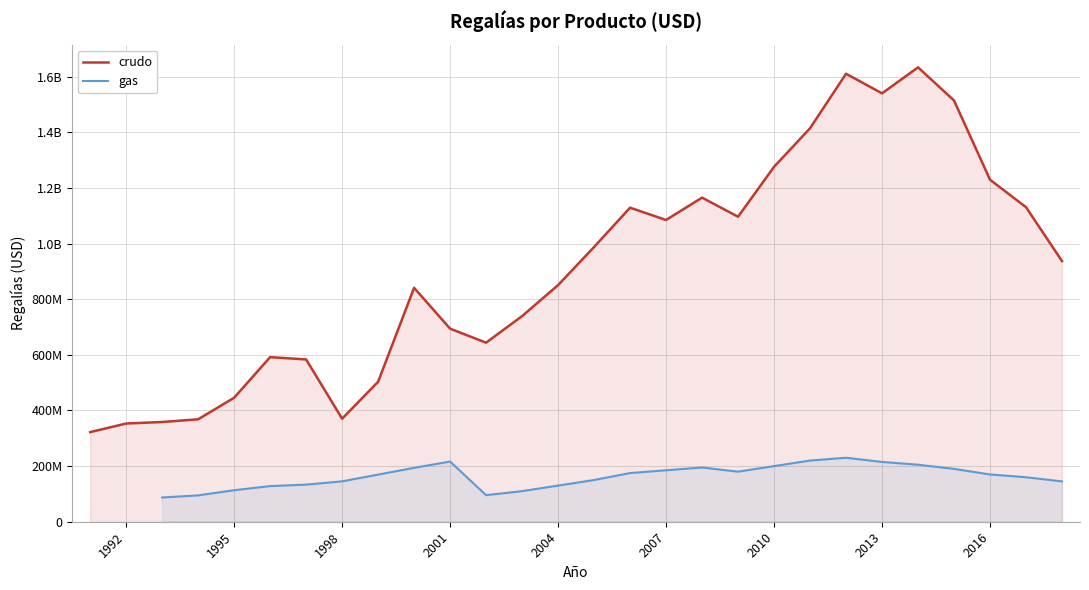

What is the change in value from 1991 to 1993?

+36423753.0